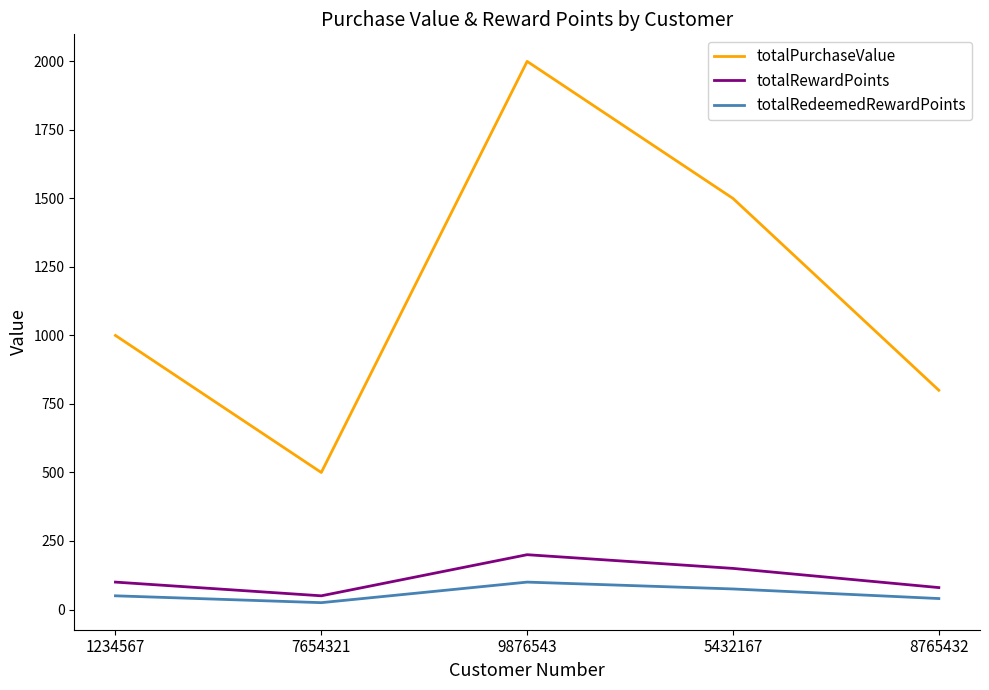

What is the sum of the totalPurchaseValue values at 9876543 and 1234567?

3000